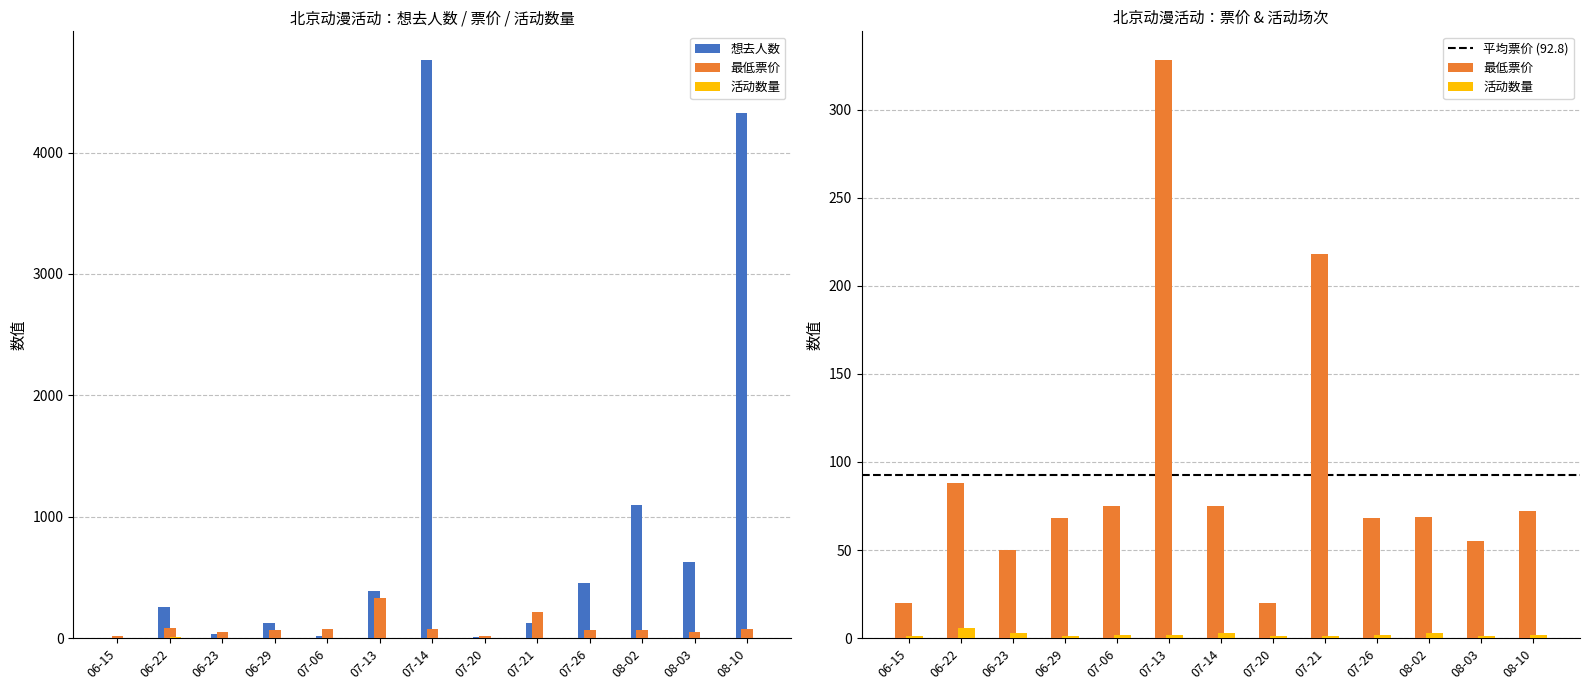

Reading left to right, list all the values displayed in this chart.

想去人数: 2.0	254.0	34.0	125.0	18.0	387.0	4760.0	7.0	127.0	454.0	1093.0	624.0	4328.0
最低票价: 19.9	88.0	49.9	68.0	75.0	328.0	75.0	20.0	218.0	68.0	69.0	55.0	72.0
活动数量: 1.0	6.0	3.0	1.0	2.0	2.0	3.0	1.0	1.0	2.0	3.0	1.0	2.0